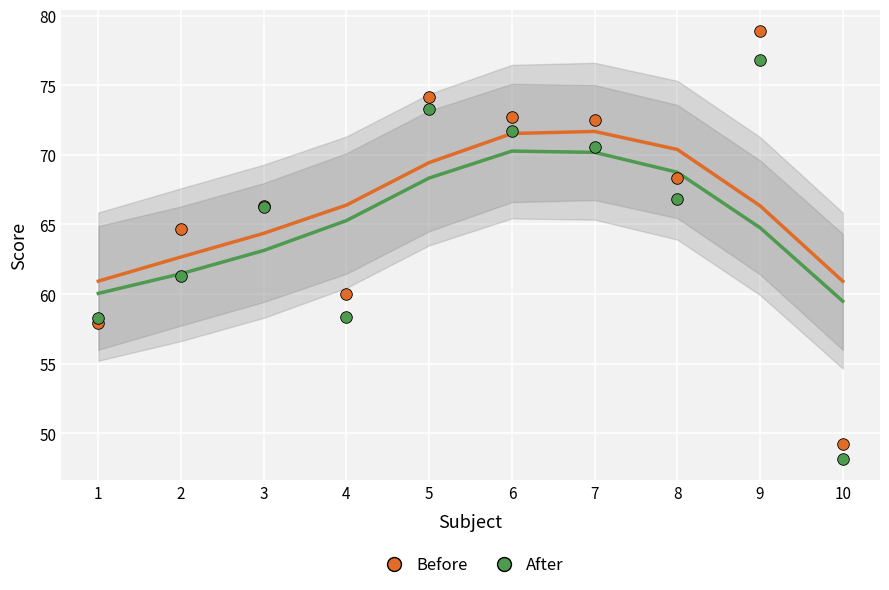

What is the total value across all series at 8?

139.1